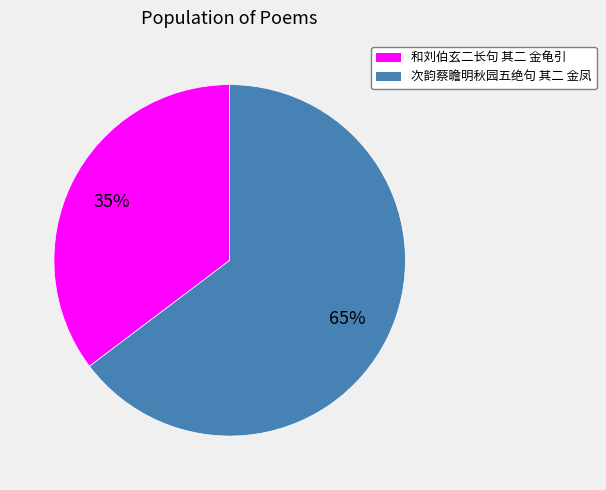

Combined, do 次韵蔡瞻明秋园五绝句 其二 金凤 and 和刘伯玄二长句 其二 金龟引 account for over 50%?

Yes